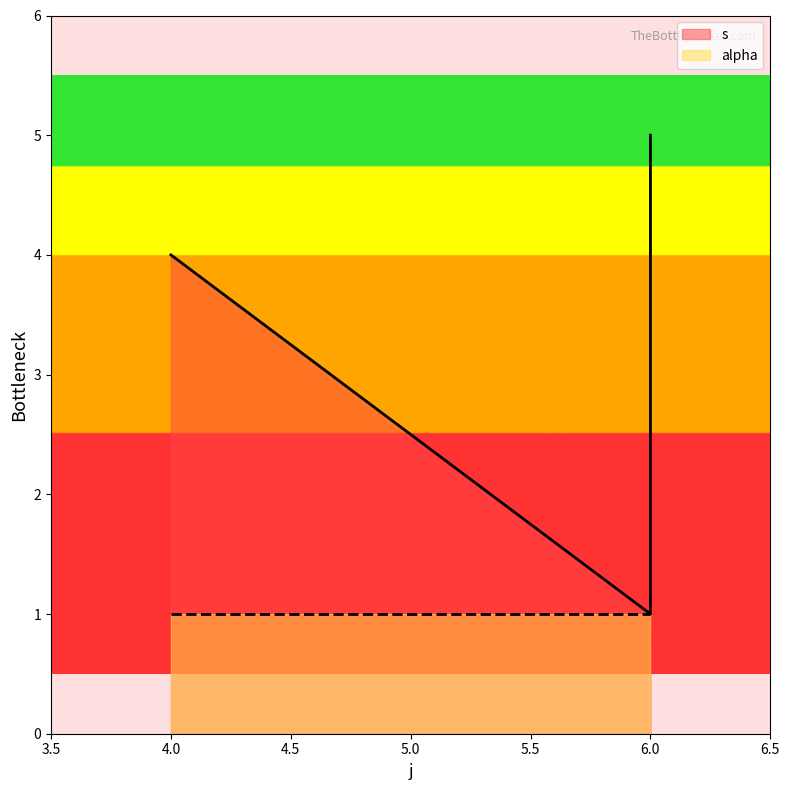

Reading left to right, extract all data points from this chart.

4=4	6=1	6=5